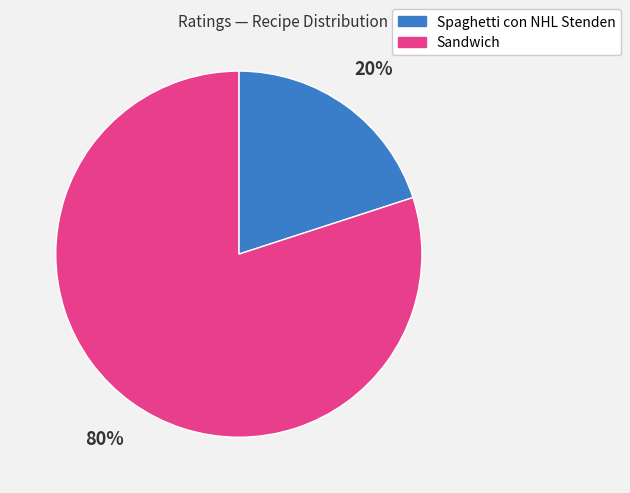

To the nearest percent, what is the average slice percentage?

50%